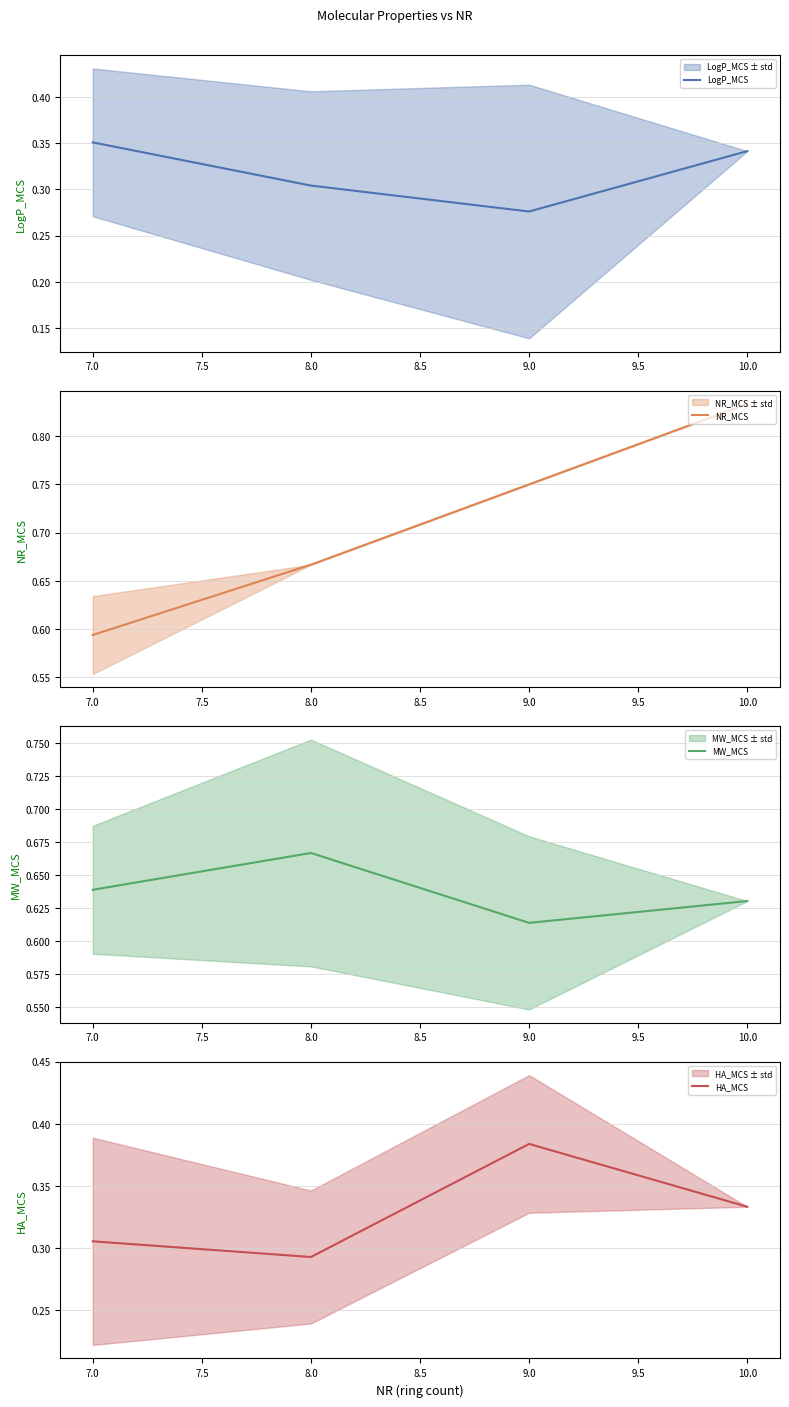

True or false: MW_MCS has more than 1 points higher than both neighbors.

False